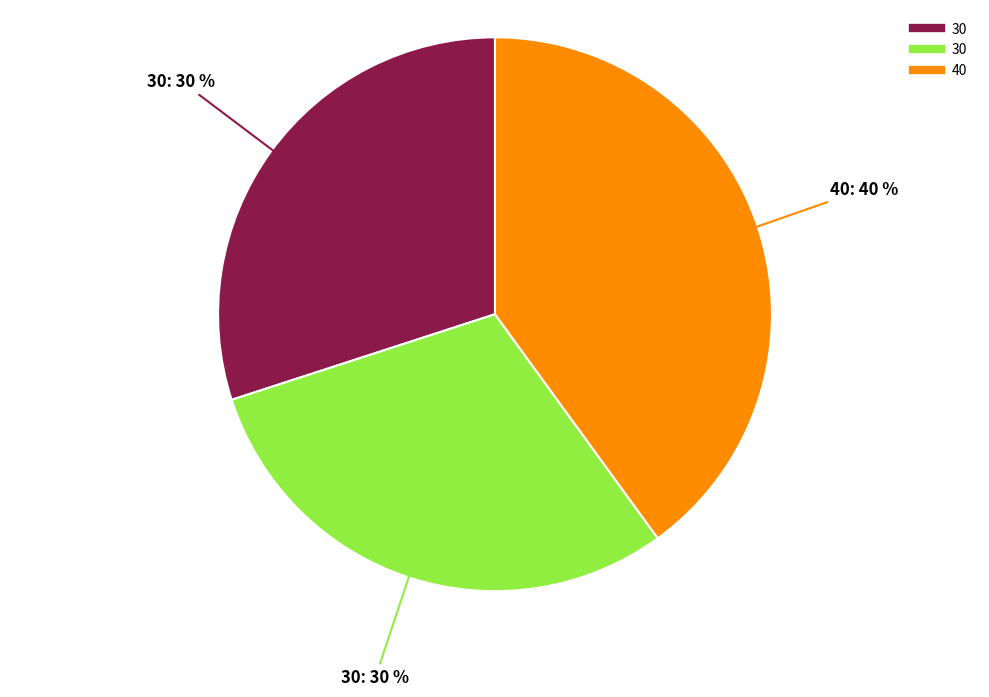

To the nearest percent, what is the difference between the largest and smallest slice percentages?

10%